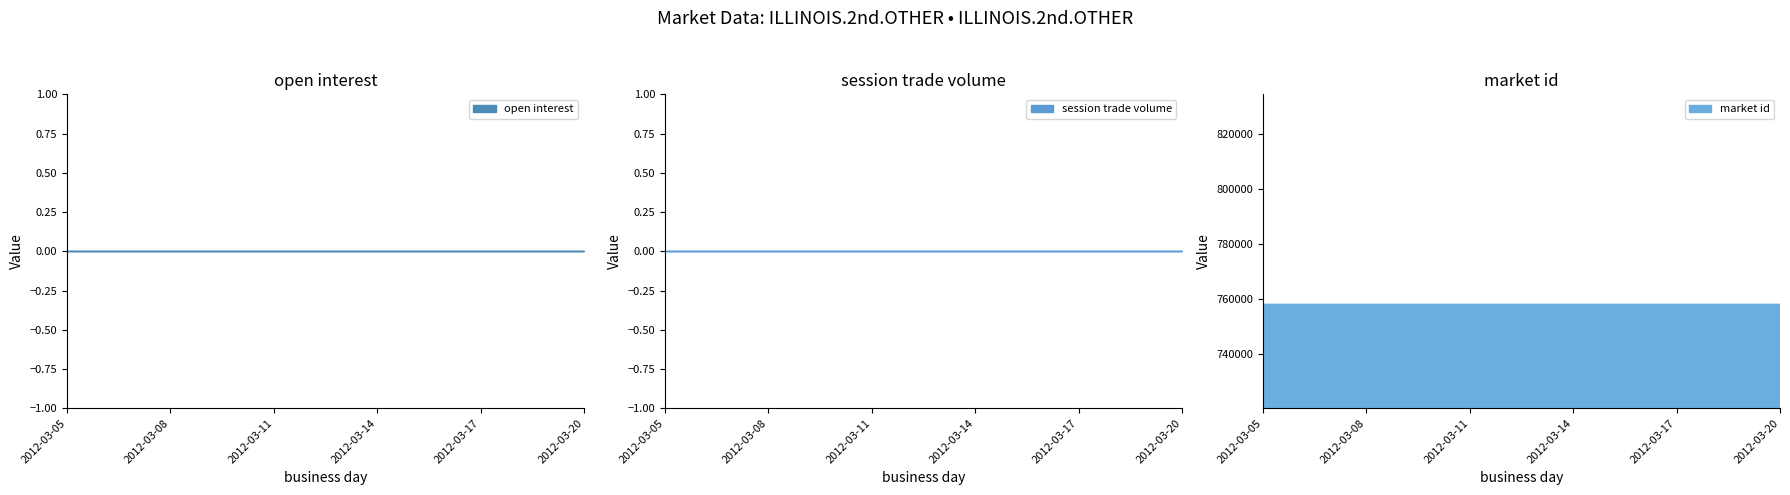

What is the total value across all series at 2012-03-20?

758373